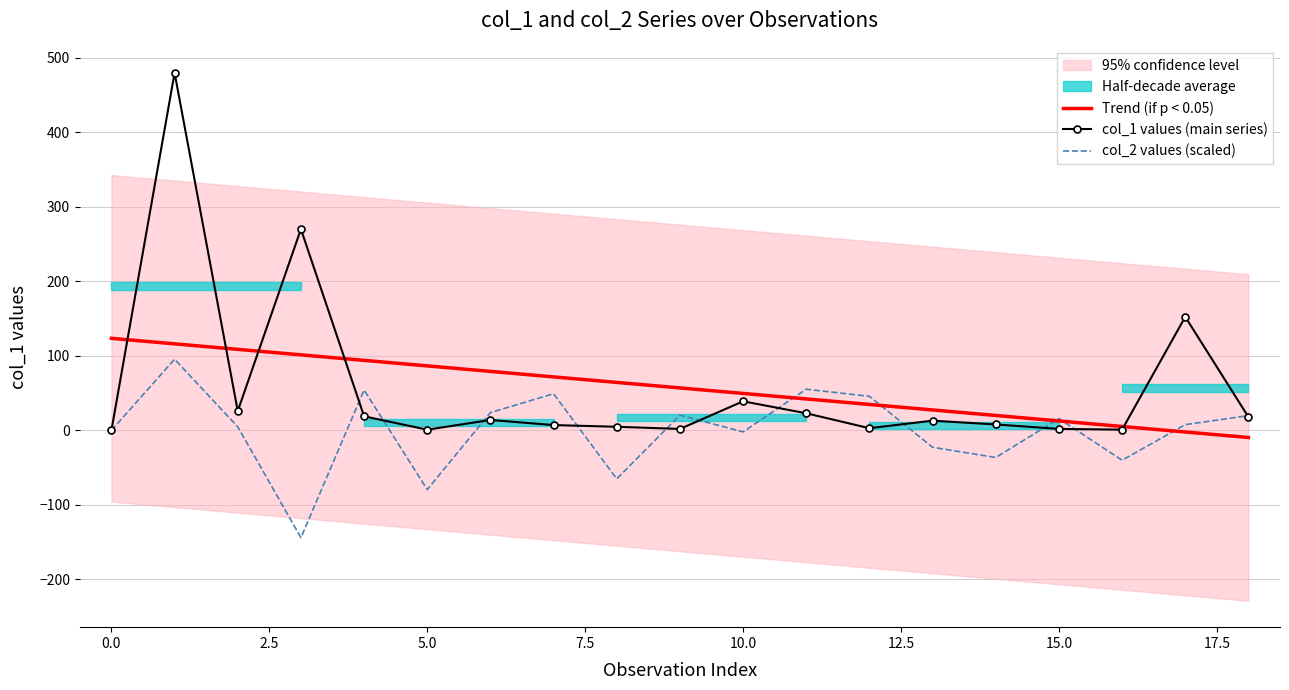

How many data points does each series have?

19